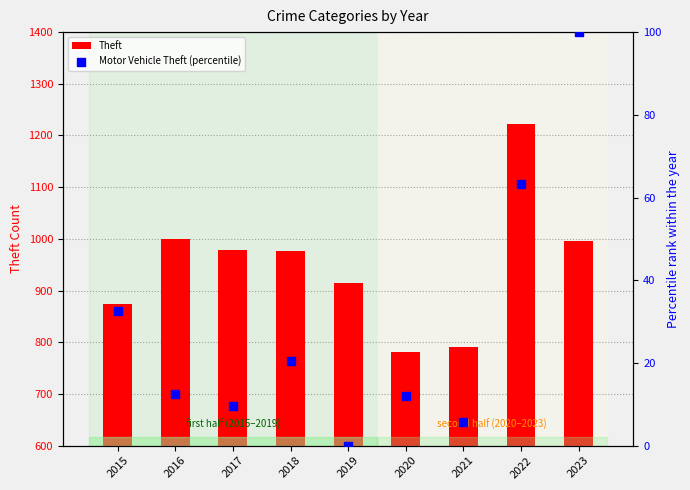

Which series contains the highest Y value?

Theft